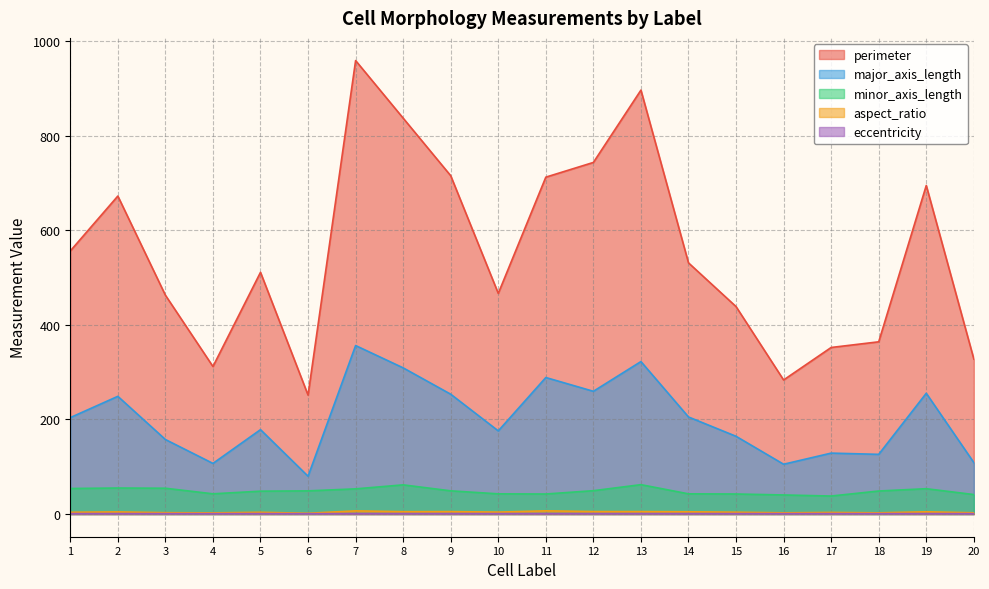

Reading left to right, list all the values displayed in this chart.

perimeter: 1=556.4	2=672.6	3=462.9	4=312.0	5=511.3	6=251.6	7=959.1	8=837.3	9=715.5	10=466.7	11=712.5	12=743.6	13=896.6	14=531.3	15=438.8	16=283.6	17=352.3	18=364.3	19=694.9	20=327.9
major_axis_length: 1=204.0	2=249.0	3=157.6	4=107.1	5=178.5	6=80.0	7=356.4	8=309.2	9=253.4	10=175.9	11=288.8	12=259.6	13=322.5	14=205.3	15=164.4	16=105.3	17=128.9	18=126.3	19=255.4	20=108.9
minor_axis_length: 1=54.0	2=55.1	3=54.6	4=42.8	5=48.4	6=49.0	7=53.3	8=61.7	9=49.1	10=42.7	11=42.4	12=49.4	13=62.1	14=42.7	15=42.4	16=40.4	17=38.1	18=48.7	19=53.6	20=41.2
aspect_ratio: 1=3.8	2=4.5	3=2.9	4=2.5	5=3.7	6=1.6	7=6.7	8=5.0	9=5.2	10=4.1	11=6.8	12=5.3	13=5.2	14=4.8	15=3.9	16=2.6	17=3.4	18=2.6	19=4.8	20=2.6
eccentricity: 1=1.0	2=1.0	3=0.9	4=0.9	5=1.0	6=0.8	7=1.0	8=1.0	9=1.0	10=1.0	11=1.0	12=1.0	13=1.0	14=1.0	15=1.0	16=0.9	17=1.0	18=0.9	19=1.0	20=0.9